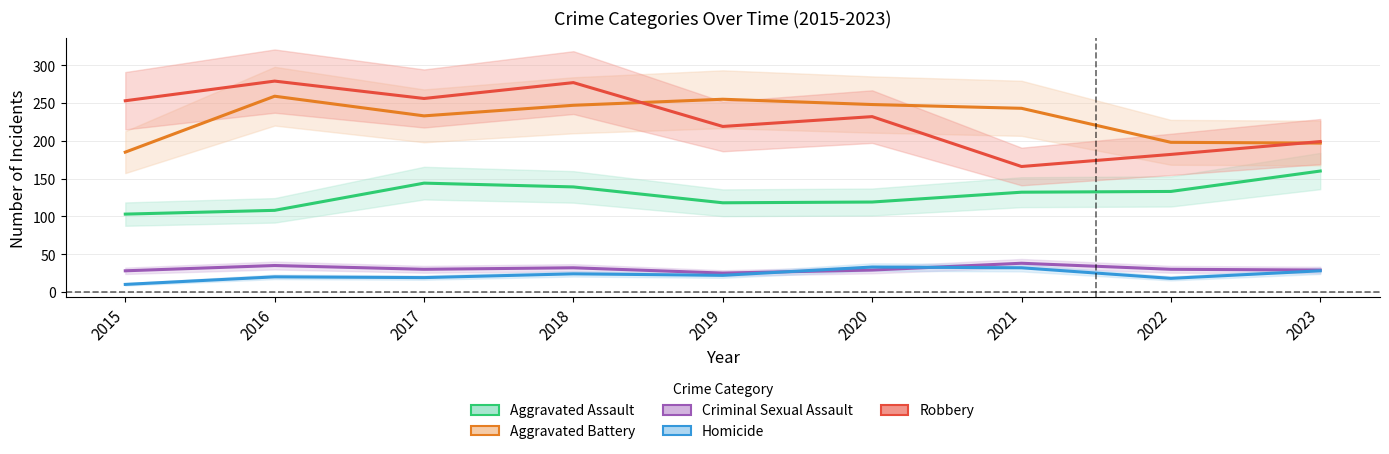

After their last crossing, which series has the higher values: Aggravated Battery or Robbery?

Robbery